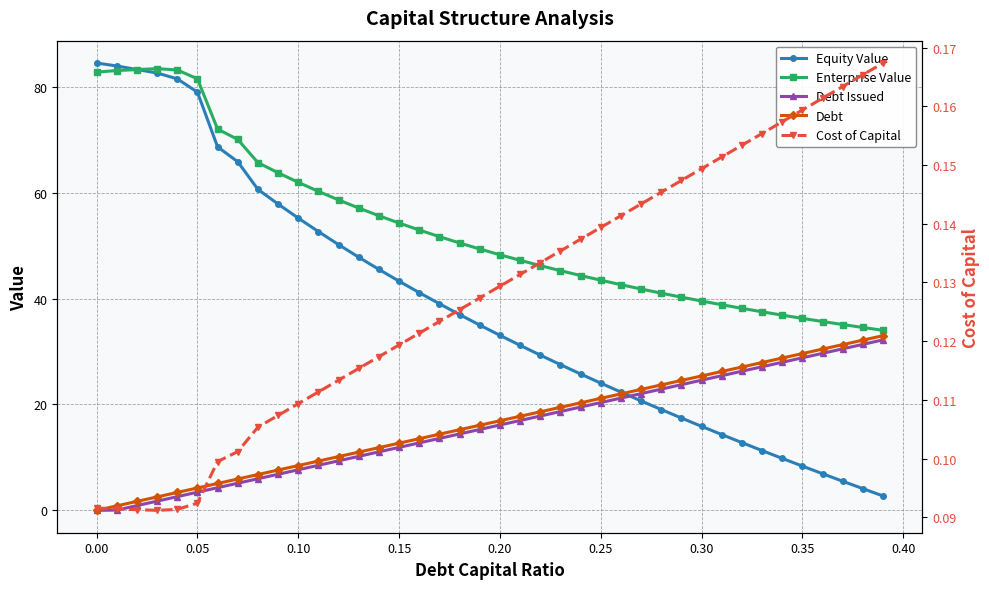

What is the average value of the Equity Value series?

38.4